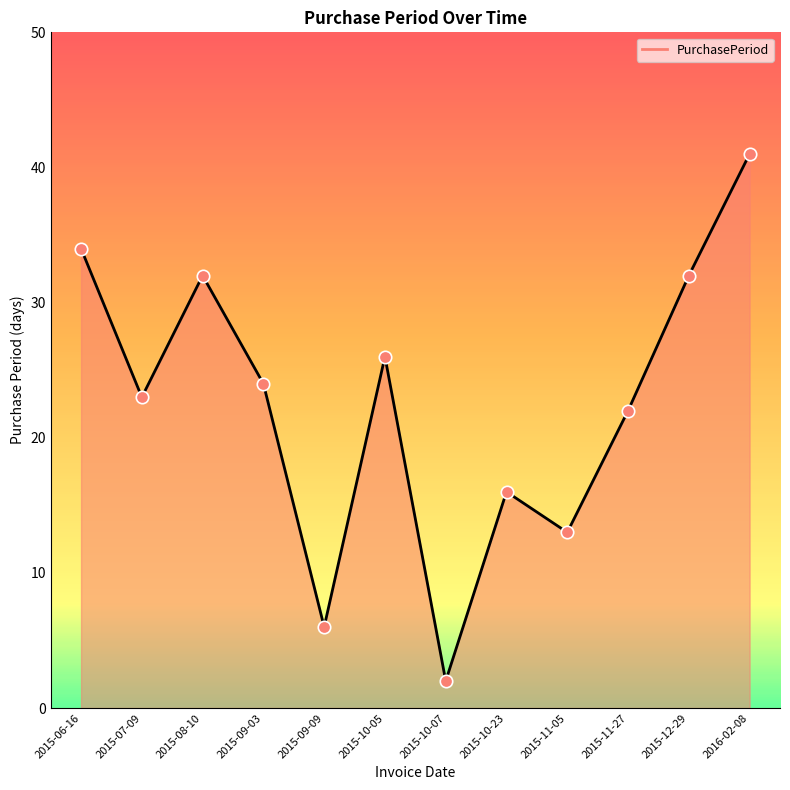

Which has a higher value, 2015-10-07 or 2016-02-08?

2016-02-08